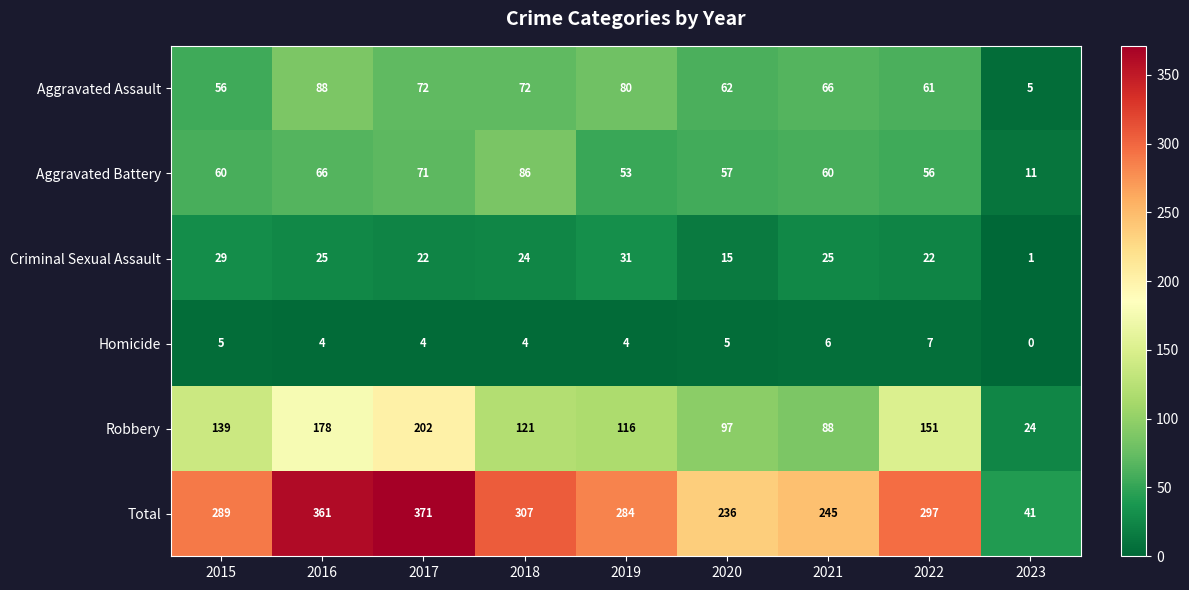

What is the sum of all Total values?

2431